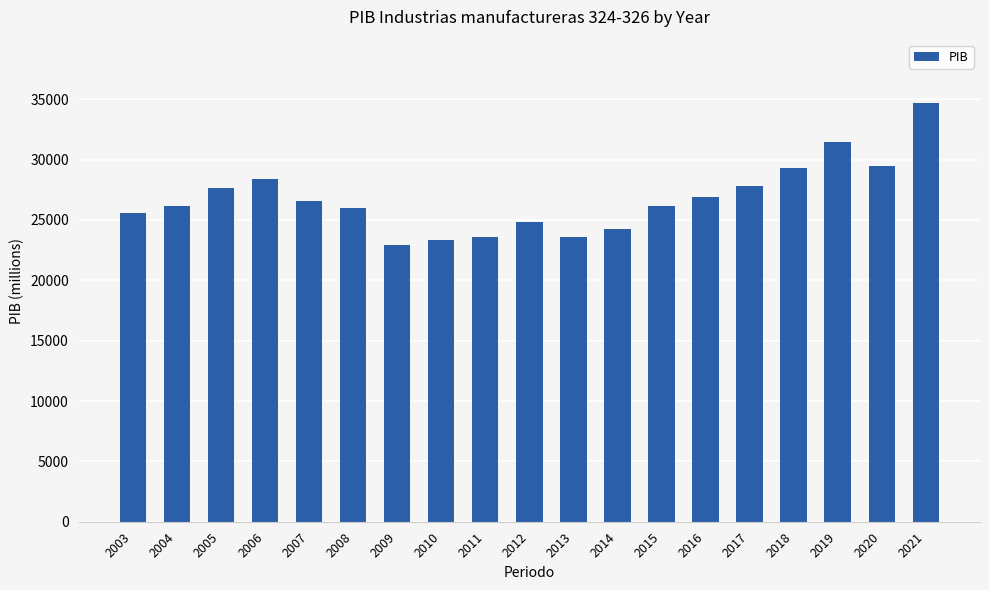

Does the chart contain any negative values?

No